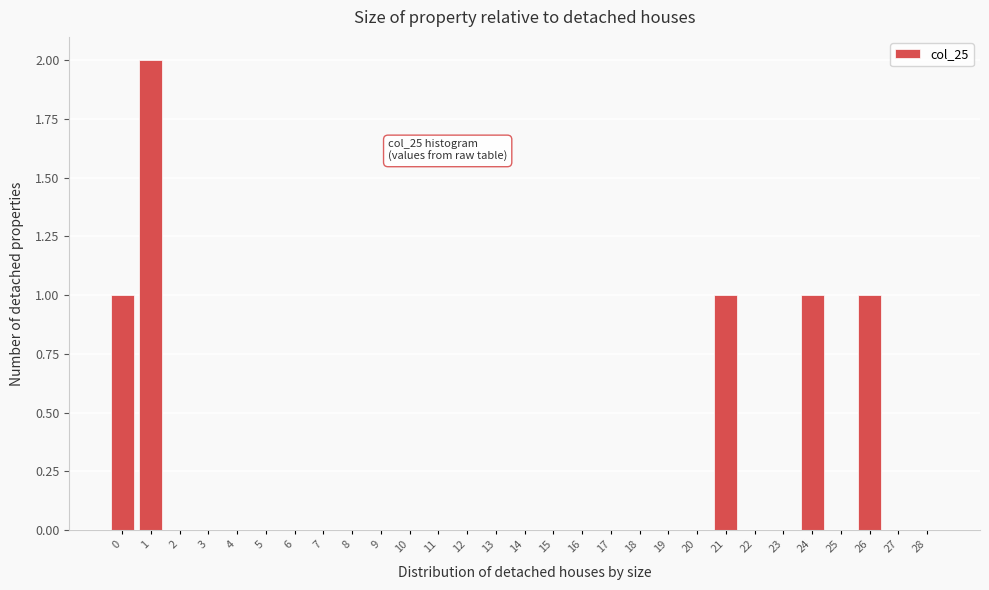

Reading left to right, list all the values displayed in this chart.

0=1	1=2	2=0	3=0	4=0	5=0	6=0	7=0	8=0	9=0	10=0	11=0	12=0	13=0	14=0	15=0	16=0	17=0	18=0	19=0	20=0	21=1	22=0	23=0	24=1	25=0	26=1	27=0	28=0